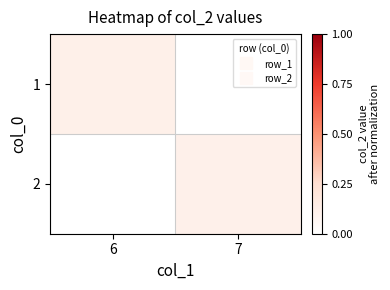

Reading right to left, what are all the values shown in this chart?

1: 7=0.0	6=0.1
2: 7=0.1	6=0.0